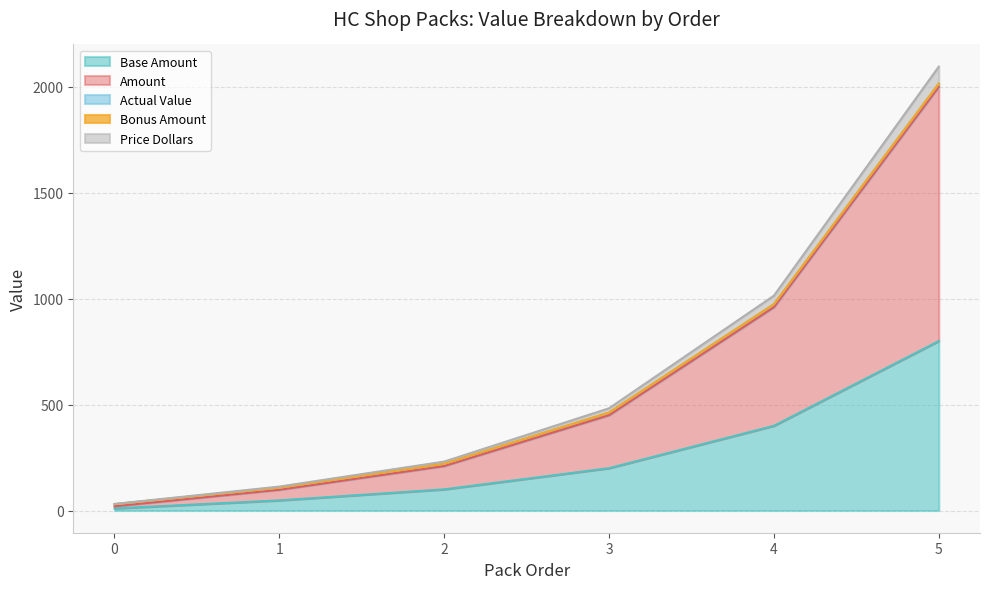

What is the value of the Base Amount point at the 5th from the left?

400.0